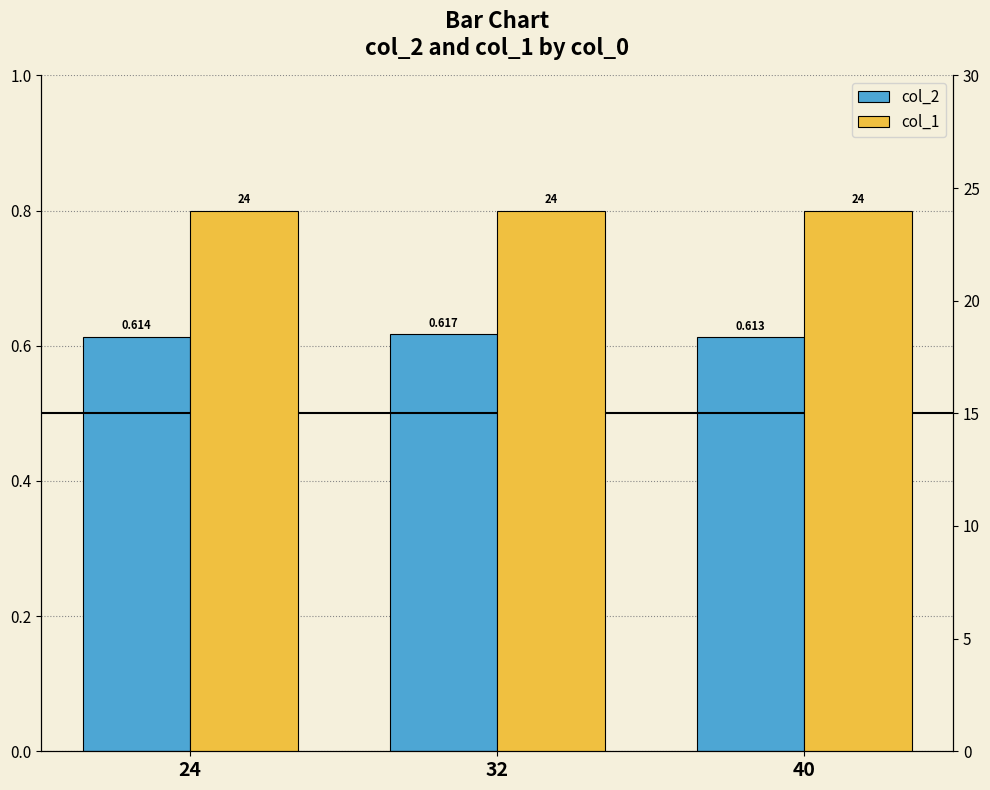

What are all the series names shown in the legend?

col_2, col_1